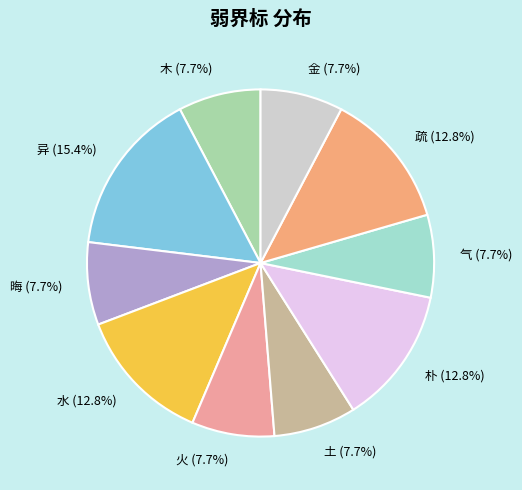

To the nearest percent, what portion does 水 represent?

13%